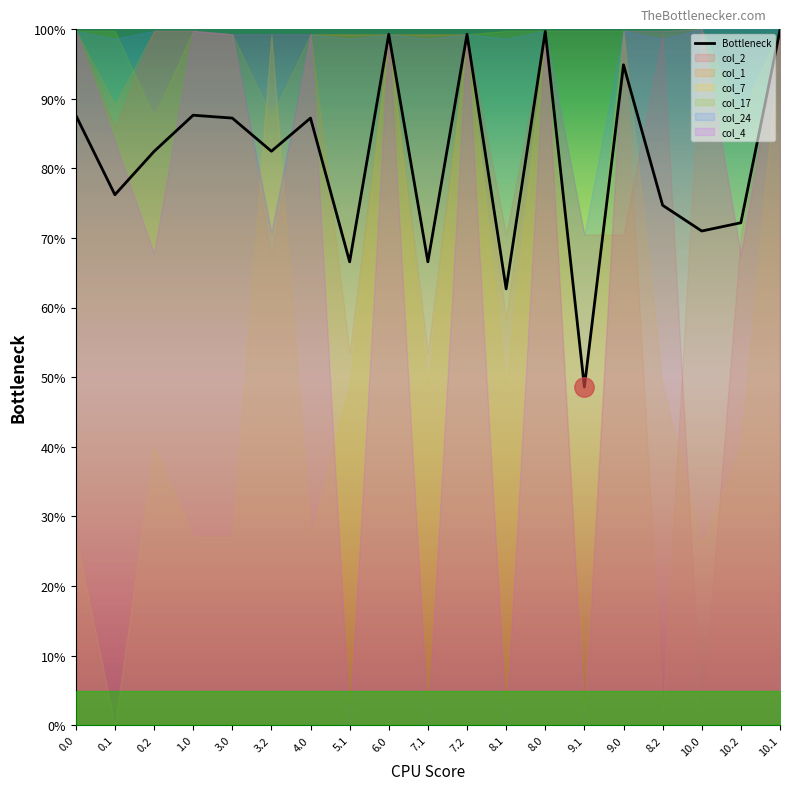

What is the lowest value of the Bottleneck series?

48.6